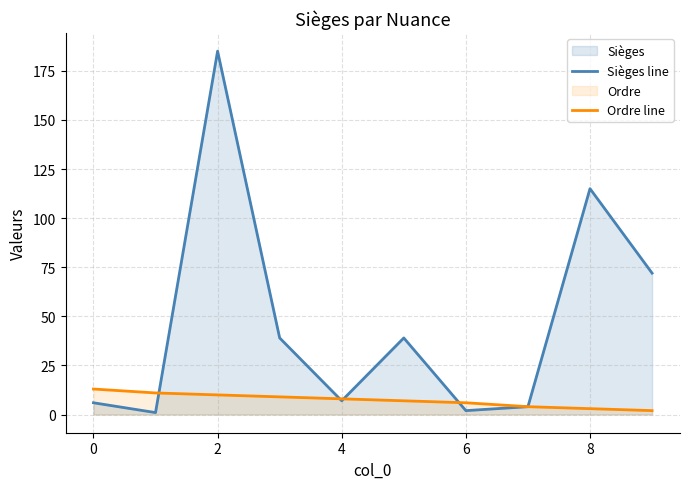

Does the chart have visible grid lines?

Yes